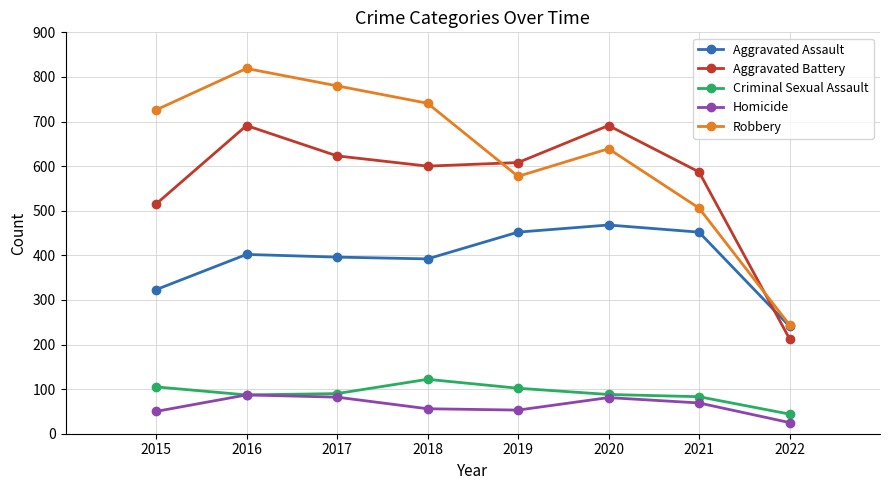

Is the value of Criminal Sexual Assault at 2015 greater than the value of Robbery at 2021?

No